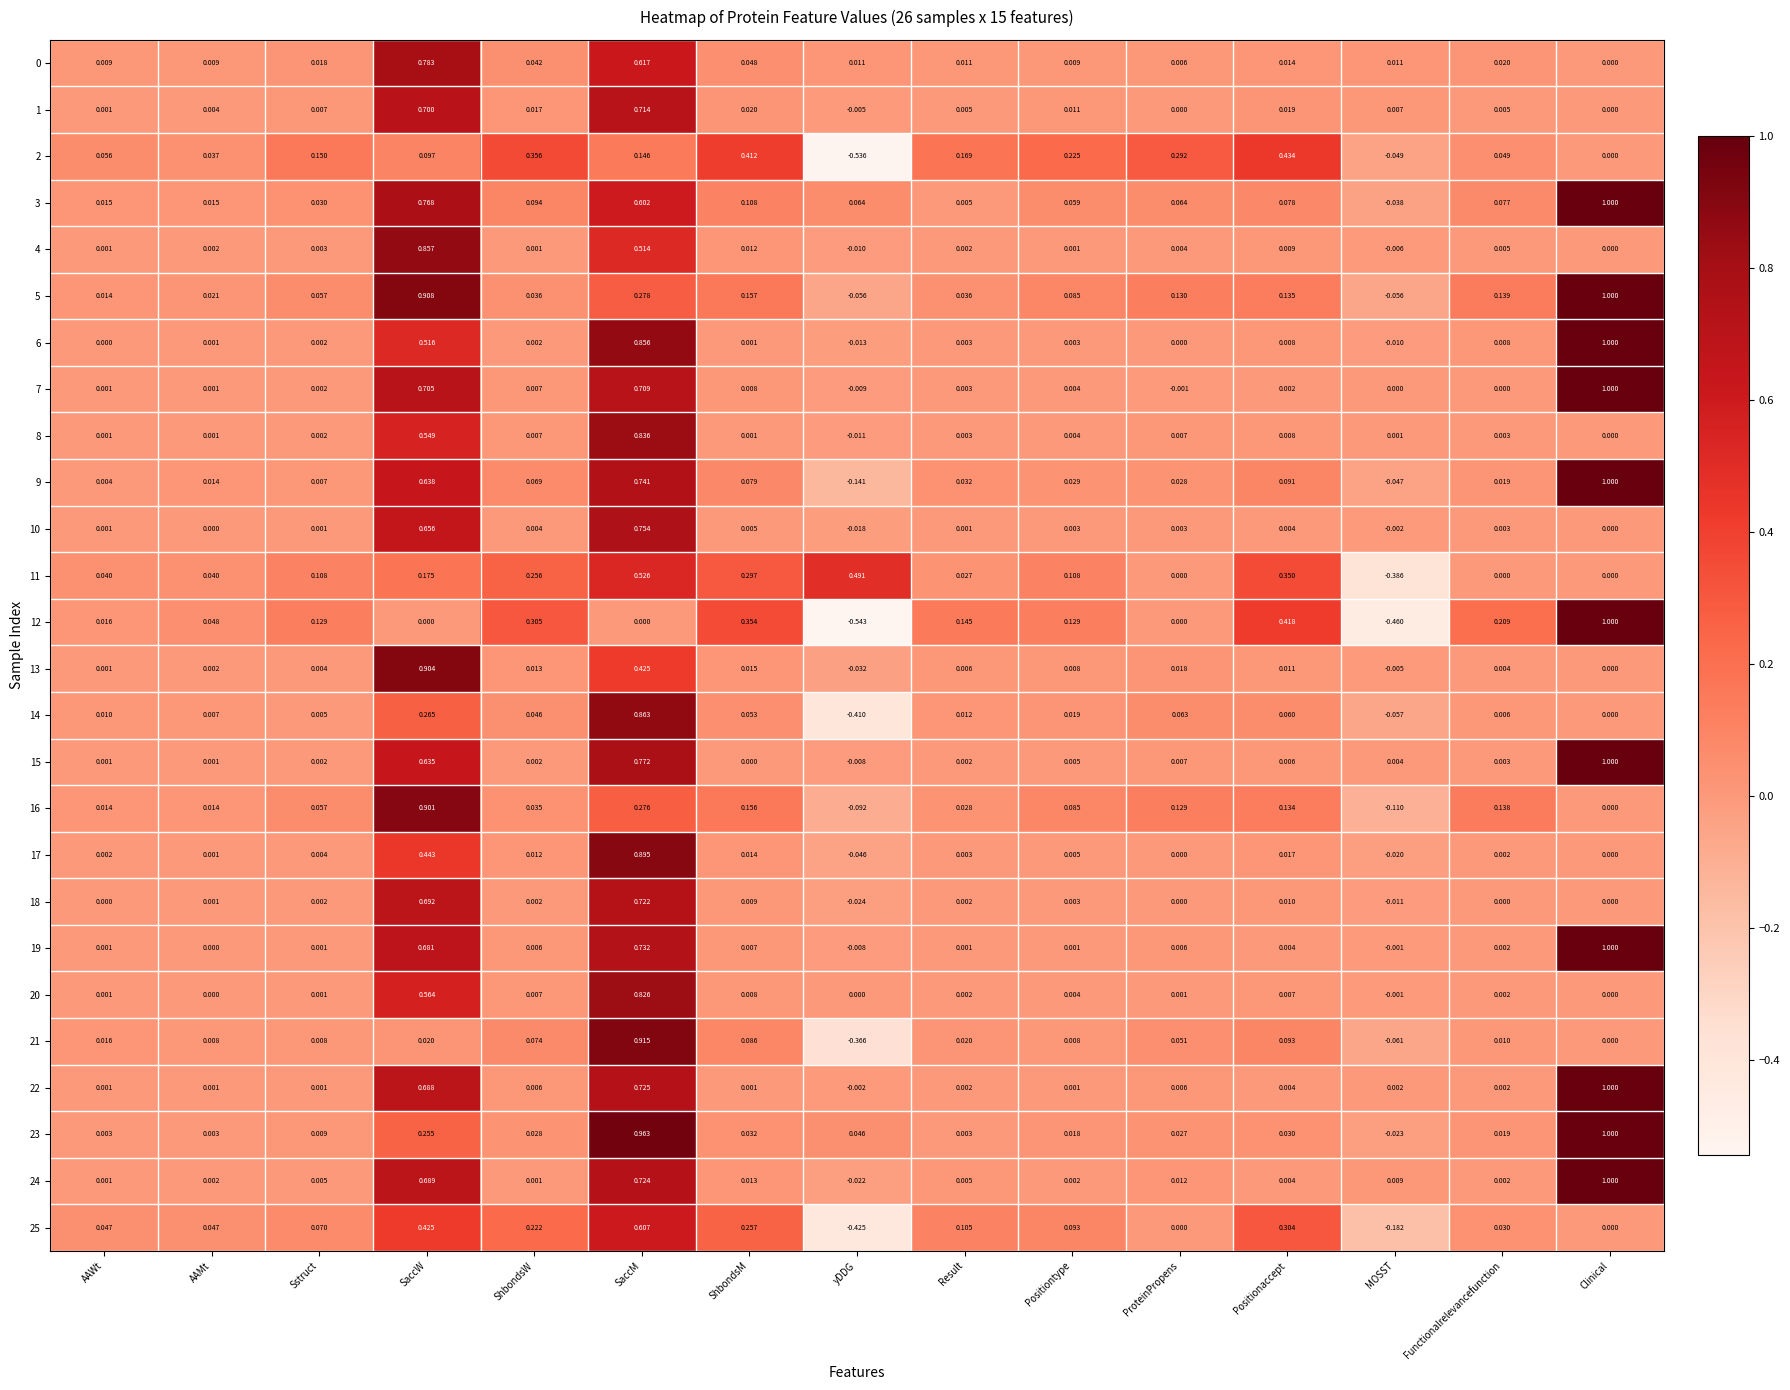

At which label does 24 reach its peak?

Clinical